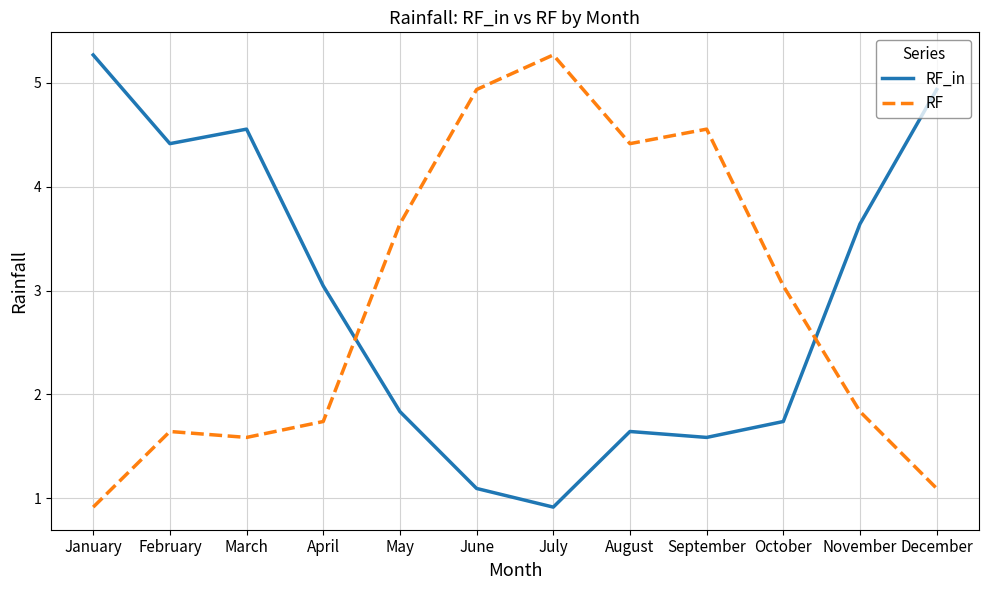

The RF series shows 2.2 at July. True or false?

False